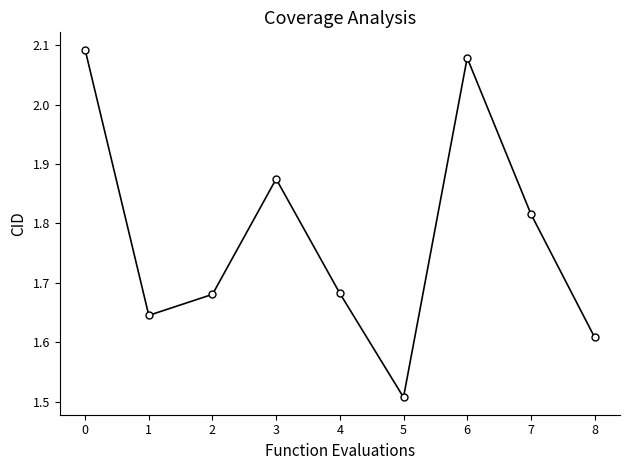

Which has a higher value, 7 or 6?

6